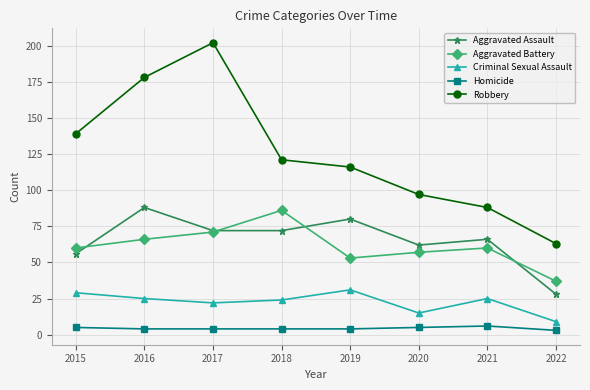

Reading left to right, transcribe all the data shown in this chart.

Aggravated Assault: 2015=56	2016=88	2017=72	2018=72	2019=80	2020=62	2021=66	2022=28
Aggravated Battery: 2015=60	2016=66	2017=71	2018=86	2019=53	2020=57	2021=60	2022=37
Criminal Sexual Assault: 2015=29	2016=25	2017=22	2018=24	2019=31	2020=15	2021=25	2022=9
Homicide: 2015=5	2016=4	2017=4	2018=4	2019=4	2020=5	2021=6	2022=3
Robbery: 2015=139	2016=178	2017=202	2018=121	2019=116	2020=97	2021=88	2022=63